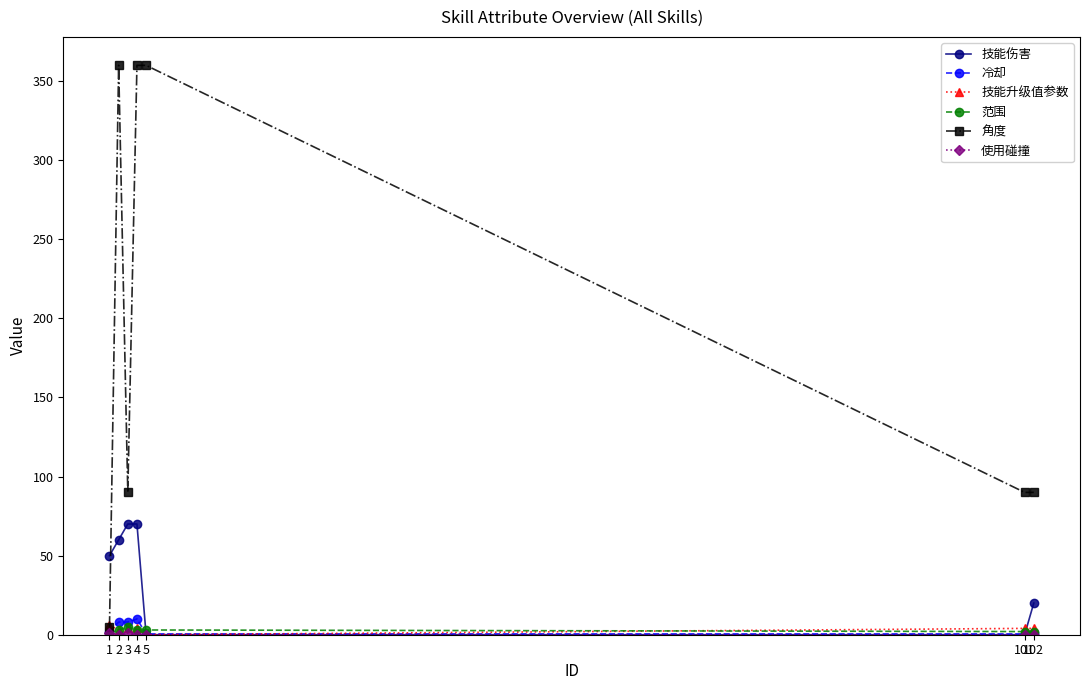

At how many categories does at least one series exceed 345?

3